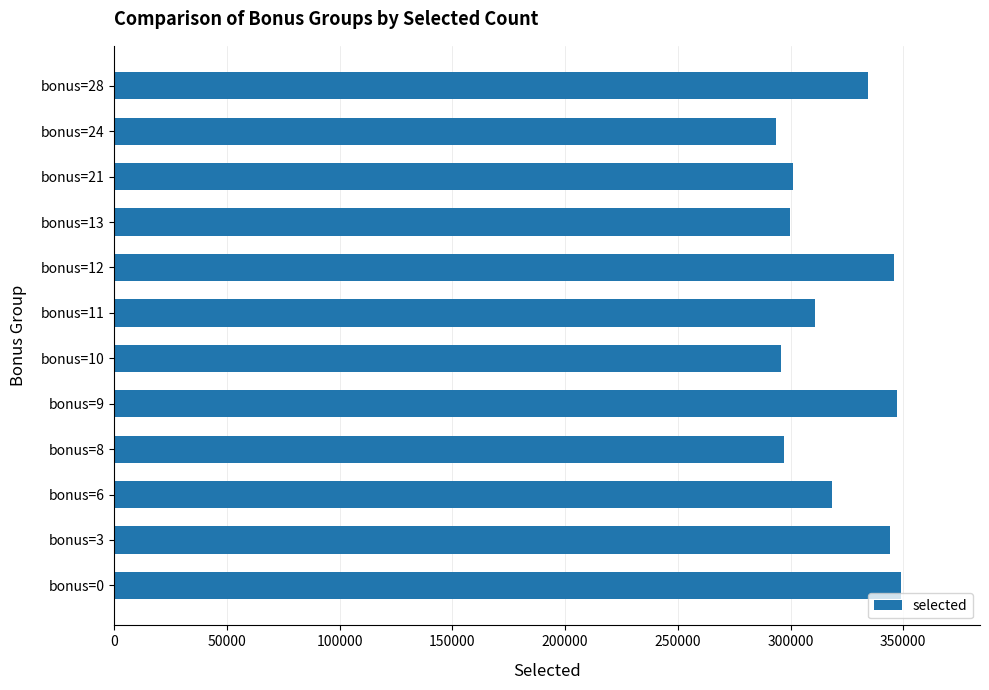

At which label is the value closest to 321432?

bonus=6